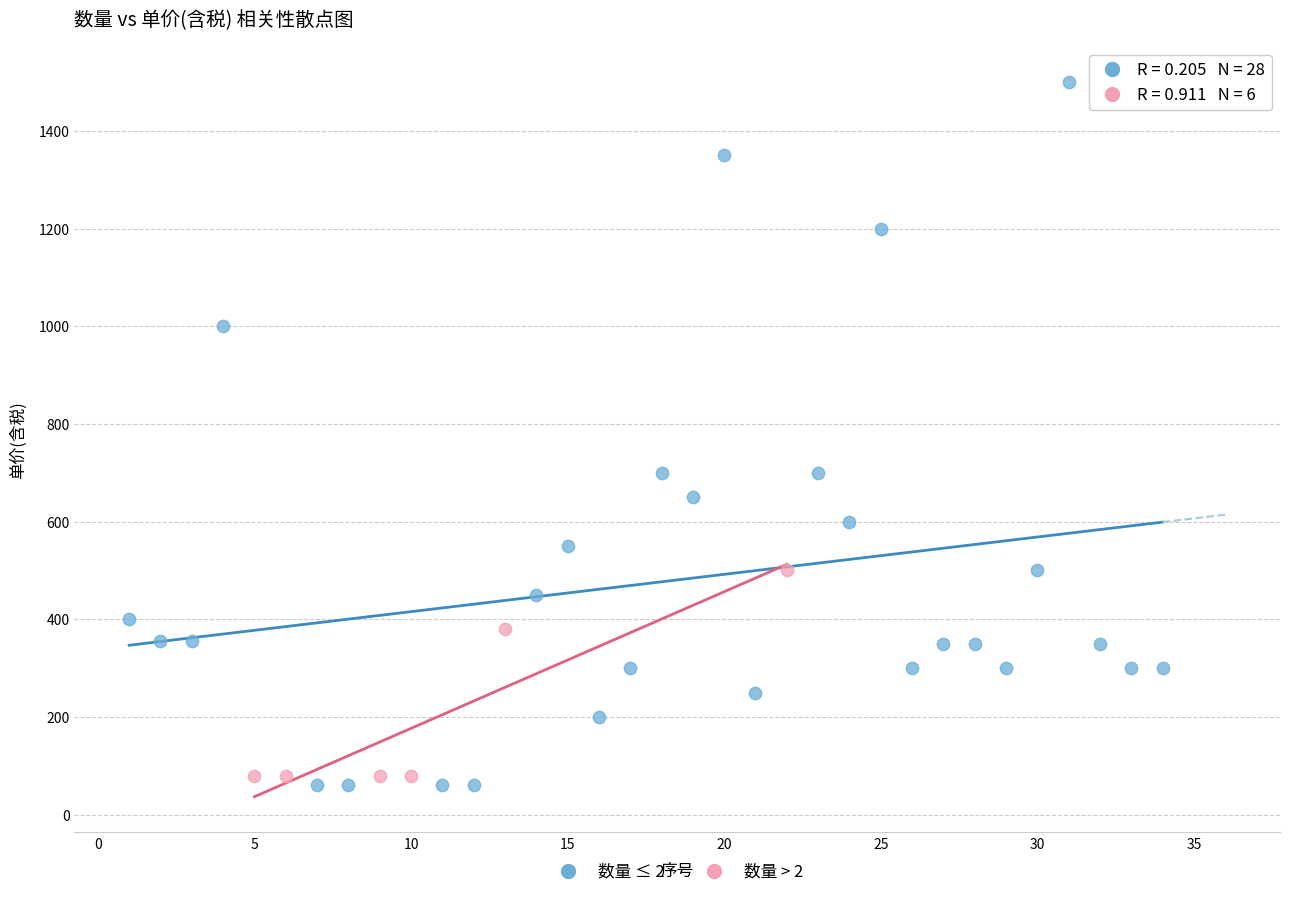

What are all the series names shown in the legend?

数量 ≤ 2, 数量 > 2